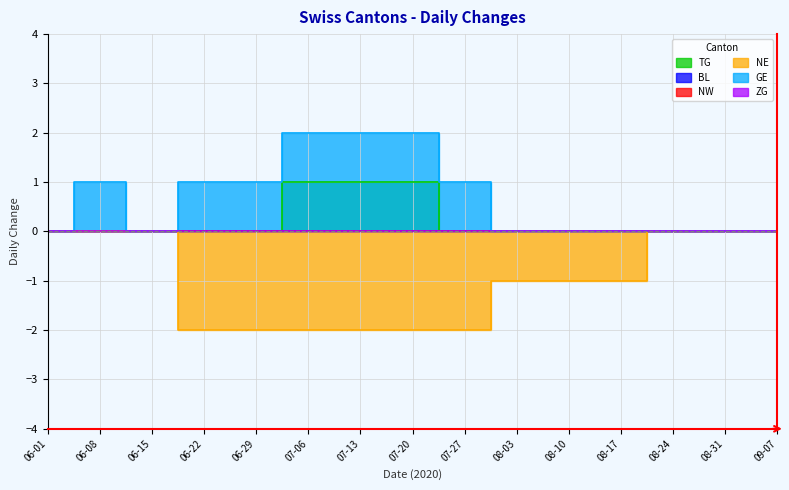

Where is the first local maximum for GE?

06-08